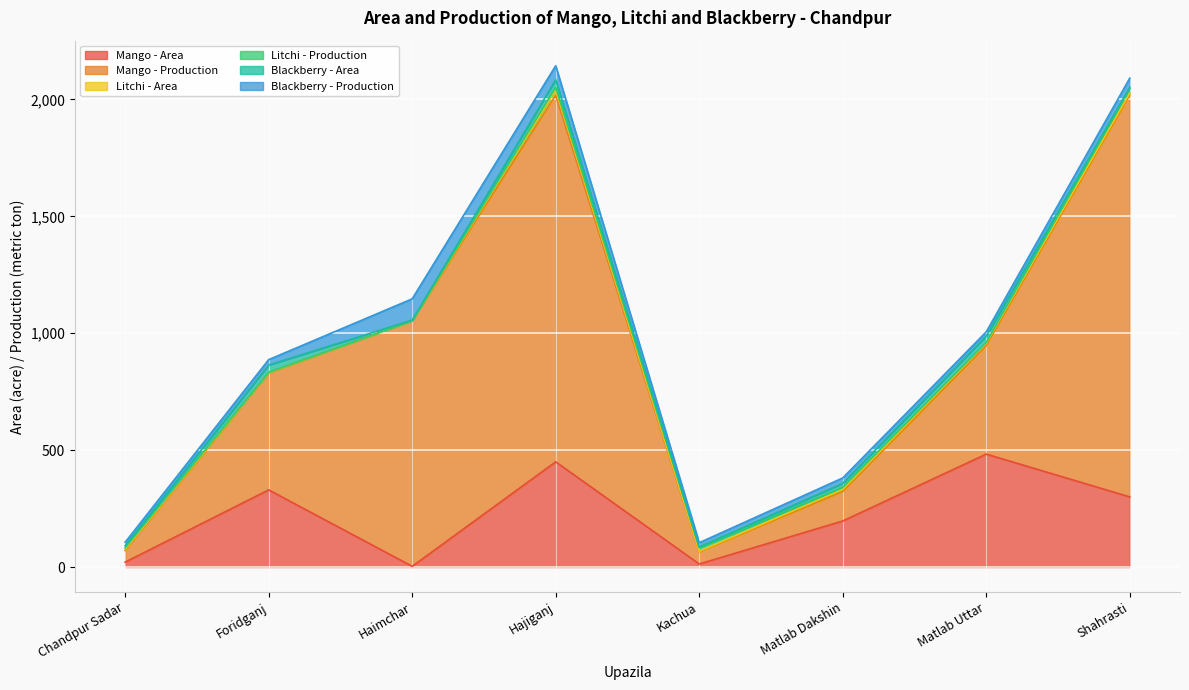

Which label corresponds to the smallest value in the chart?

Haimchar